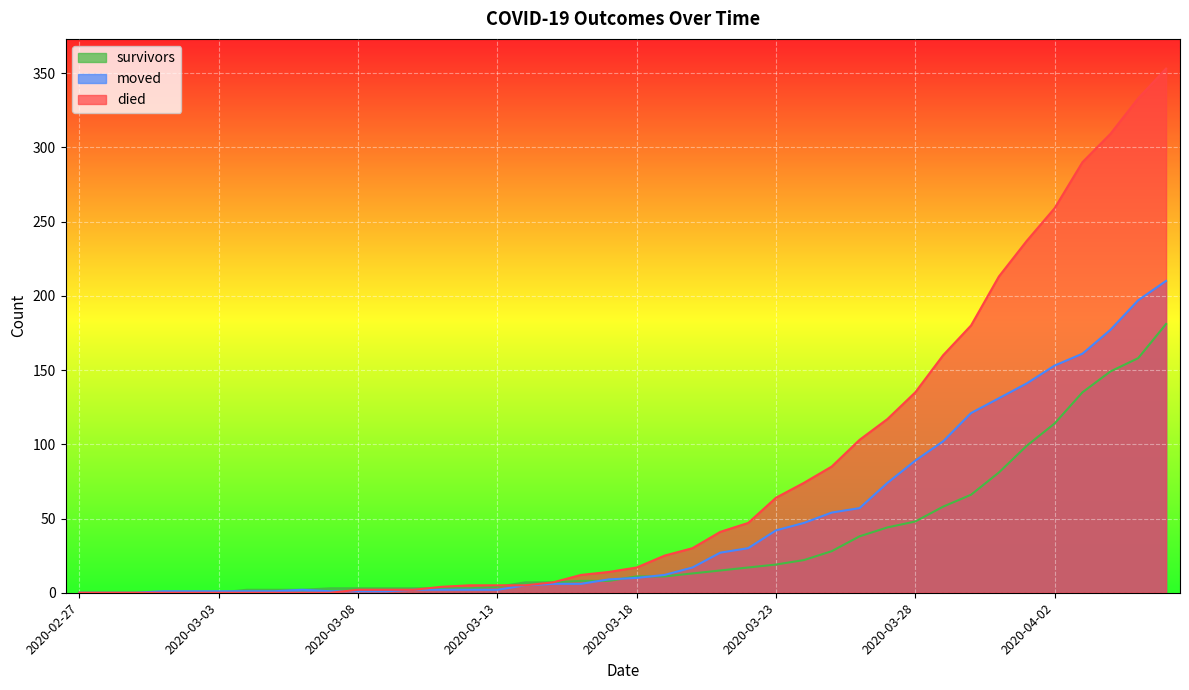

Which label corresponds to the largest value in the chart?

2020-04-06